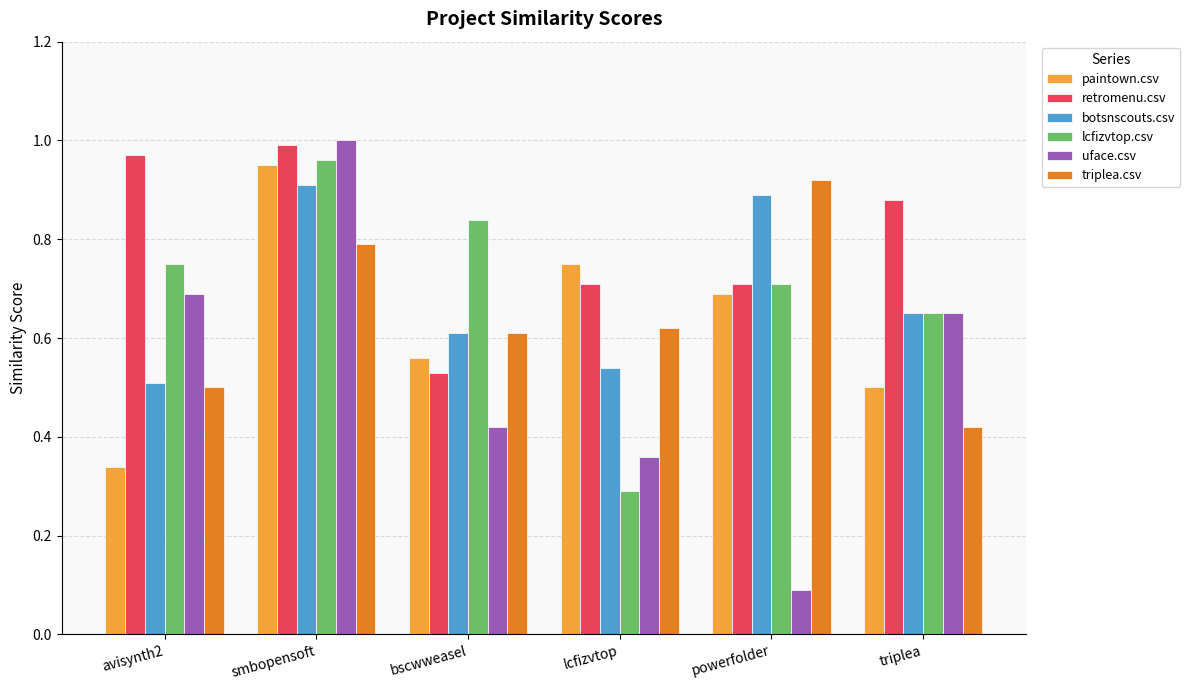

Between lcfizvtop and triplea, which series saw the biggest shift?

lcfizvtop.csv